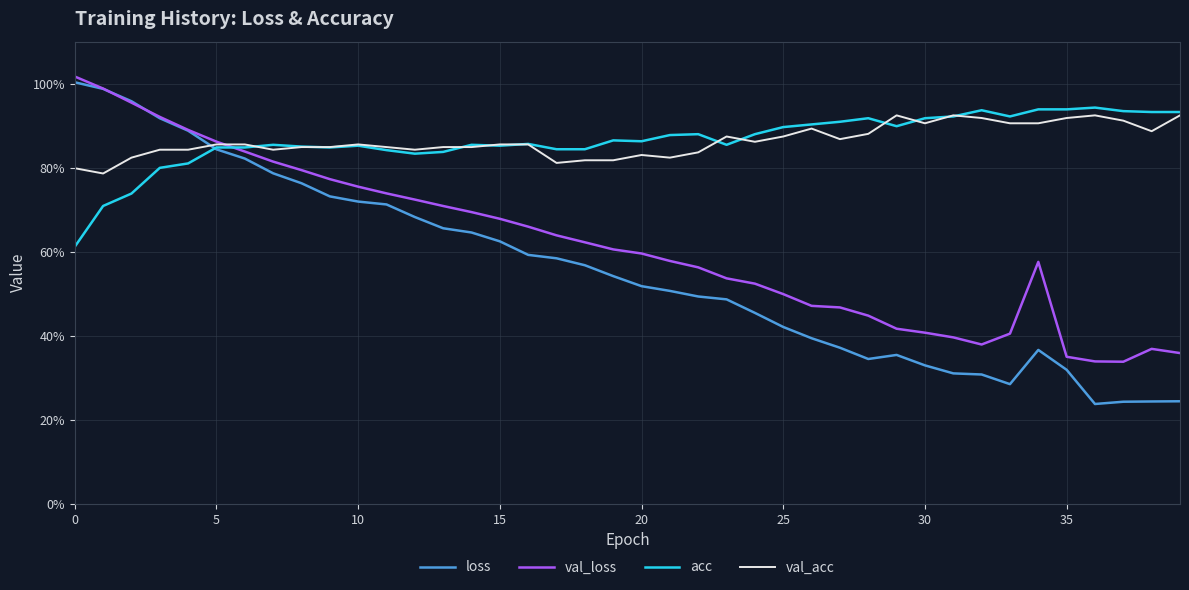

Where is the first local maximum for val_loss?

34